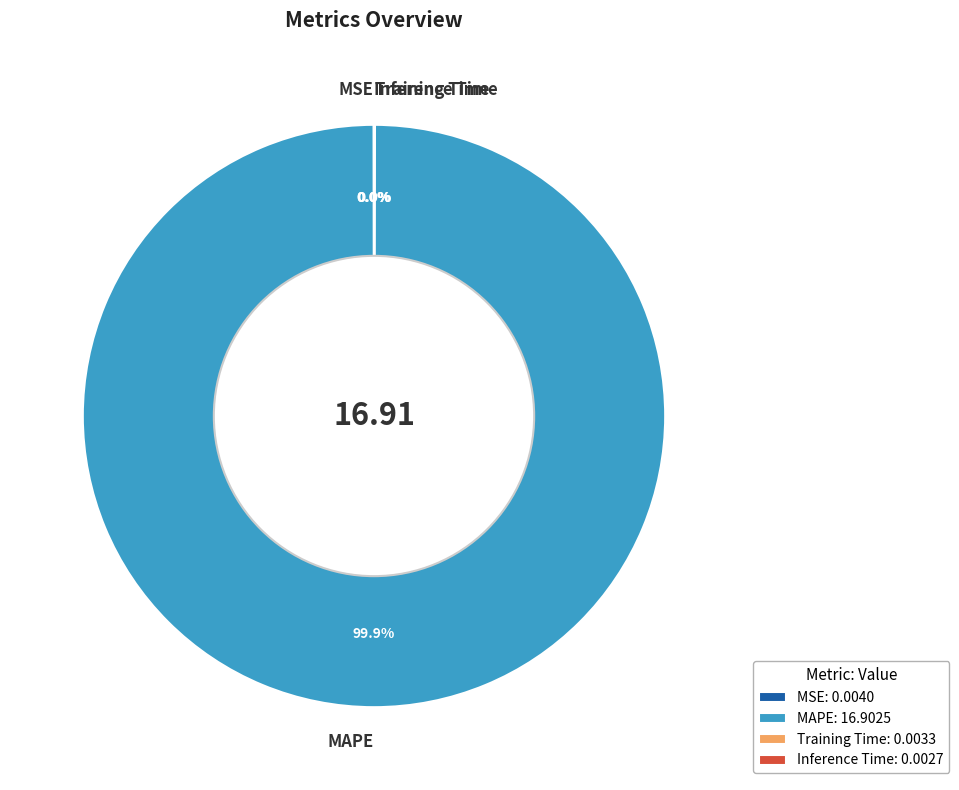

Does MAPE represent more than half of the total?

Yes